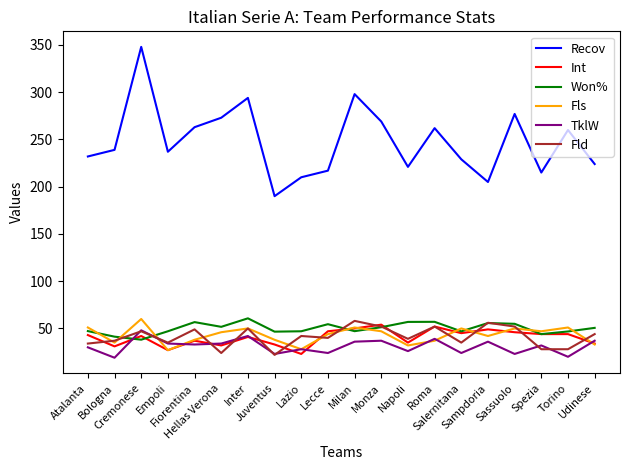

Which series has the largest total across all categories?

Recov